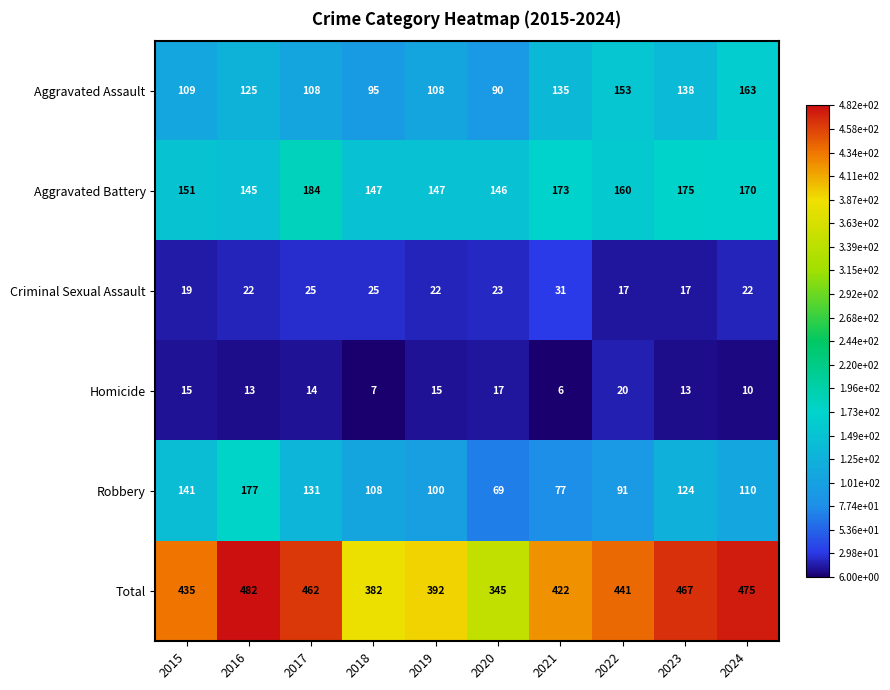

Which series has the widest spread of values?

Total